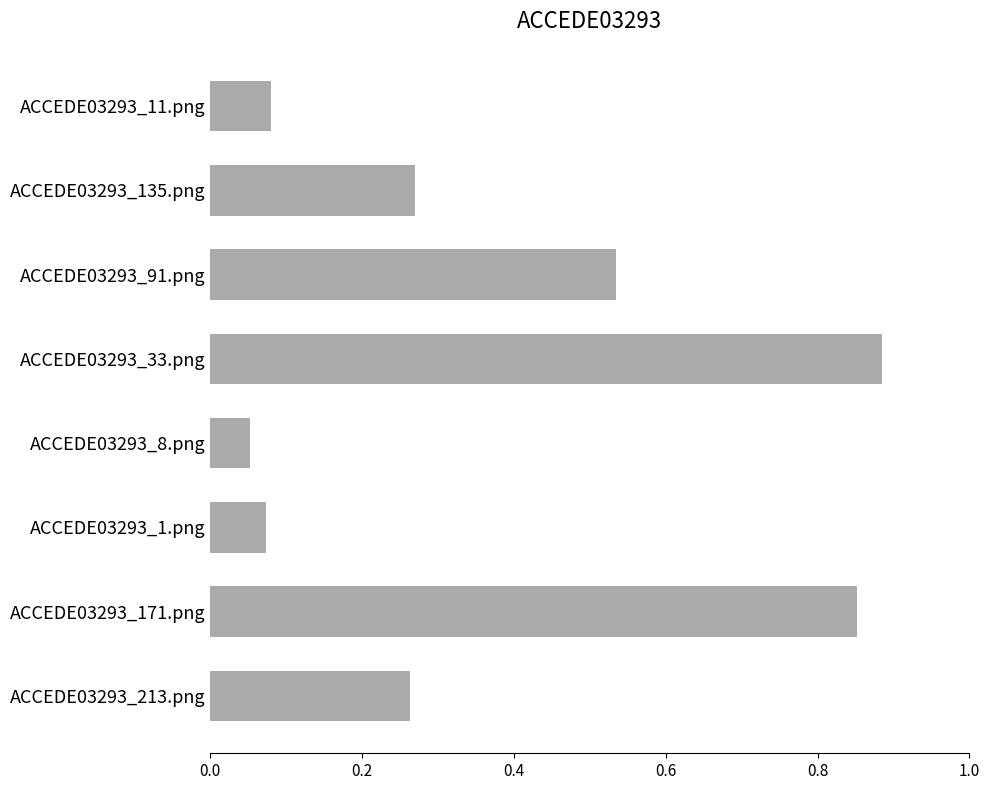

True or false: the data shows 0.2 at ACCEDE03293_171.png.

False